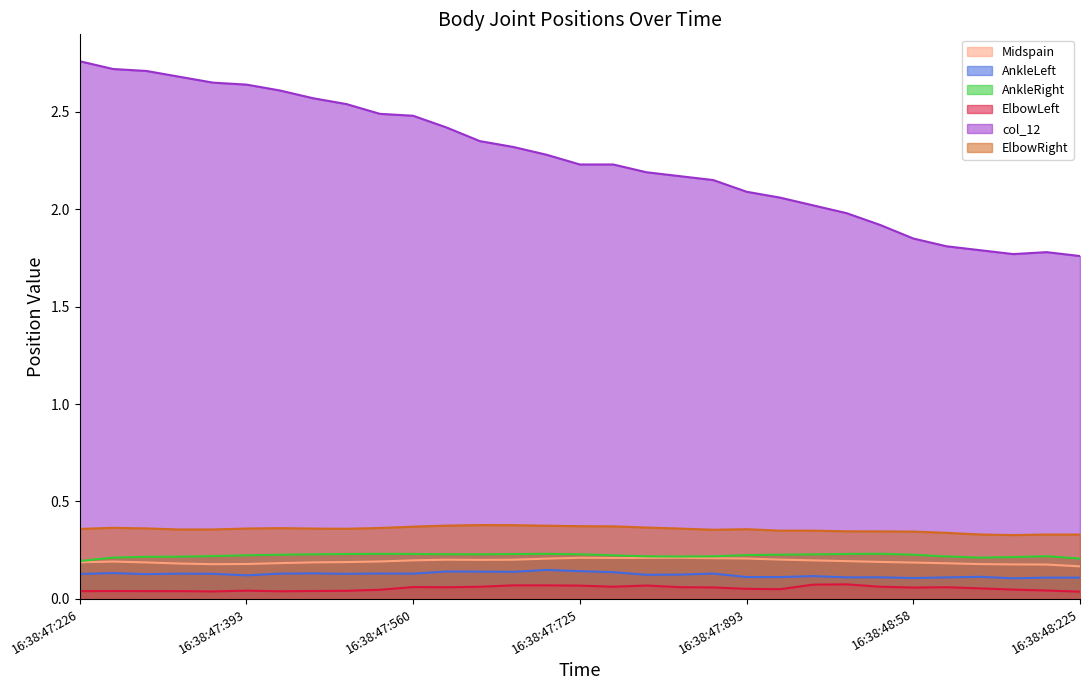

Reading right to left, extract all data points from this chart.

Midspain: 0.2	0.2	0.2	0.2	0.2	0.2	0.2	0.2	0.2	0.2	0.2	0.2	0.2	0.2	0.2	0.2	0.2	0.2	0.2	0.2	0.2	0.2	0.2	0.2	0.2	0.2	0.2	0.2	0.2	0.2	0.2
AnkleLeft: 0.1	0.1	0.1	0.1	0.1	0.1	0.1	0.1	0.1	0.1	0.1	0.1	0.1	0.1	0.1	0.1	0.1	0.1	0.1	0.1	0.1	0.1	0.1	0.1	0.1	0.1	0.1	0.1	0.1	0.1	0.1
AnkleRight: 0.2	0.2	0.2	0.2	0.2	0.2	0.2	0.2	0.2	0.2	0.2	0.2	0.2	0.2	0.2	0.2	0.2	0.2	0.2	0.2	0.2	0.2	0.2	0.2	0.2	0.2	0.2	0.2	0.2	0.2	0.2
ElbowLeft: 0.0	0.0	0.0	0.1	0.1	0.1	0.1	0.1	0.1	0.0	0.1	0.1	0.1	0.1	0.1	0.1	0.1	0.1	0.1	0.1	0.1	0.0	0.0	0.0	0.0	0.0	0.0	0.0	0.0	0.0	0.0
col_12: 1.8	1.8	1.8	1.8	1.8	1.9	1.9	2.0	2.0	2.1	2.1	2.2	2.2	2.2	2.2	2.2	2.3	2.3	2.3	2.4	2.5	2.5	2.5	2.6	2.6	2.6	2.7	2.7	2.7	2.7	2.8
ElbowRight: 0.3	0.3	0.3	0.3	0.3	0.3	0.3	0.3	0.4	0.4	0.4	0.4	0.4	0.4	0.4	0.4	0.4	0.4	0.4	0.4	0.4	0.4	0.4	0.4	0.4	0.4	0.4	0.4	0.4	0.4	0.4